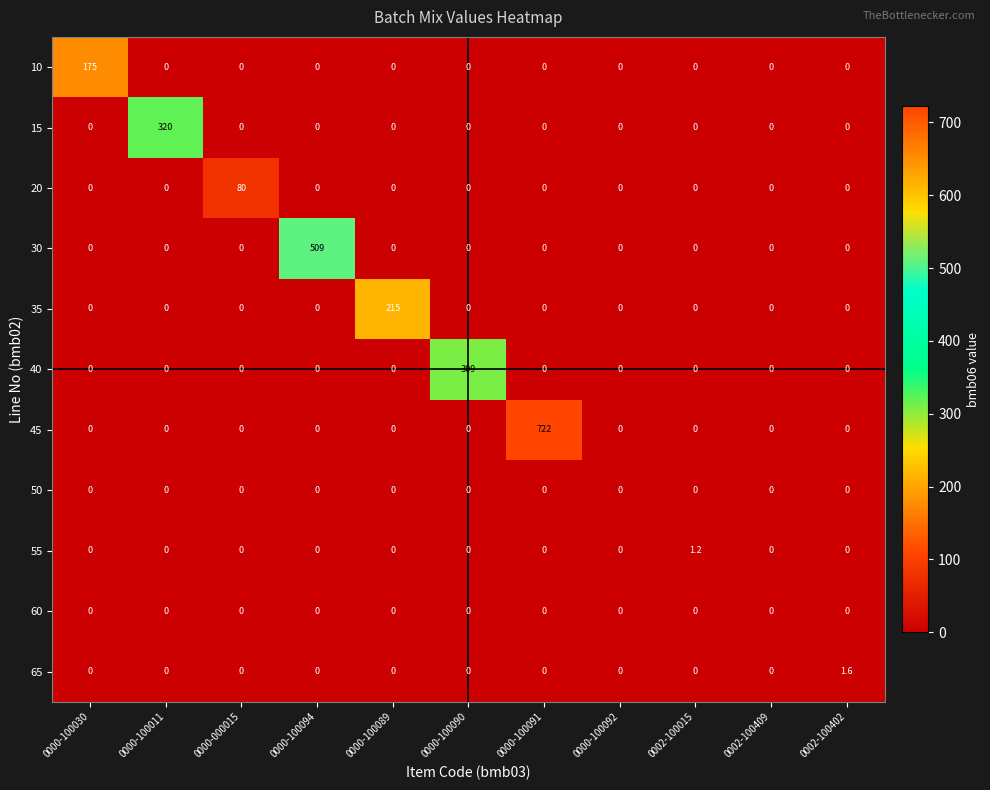

At which category is the sum across all series the highest?

0000-100091